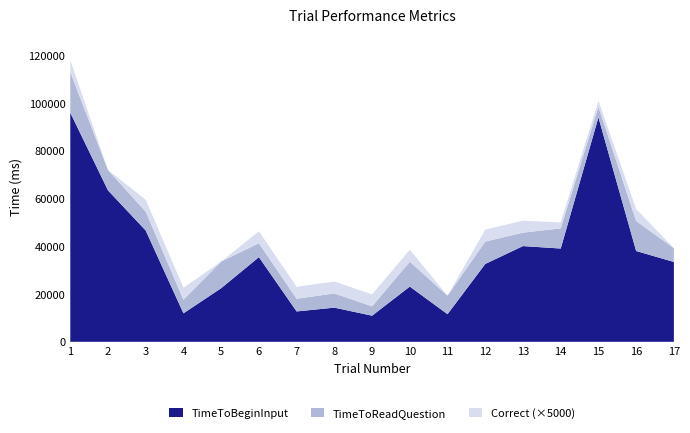

Reading right to left, transcribe all the data shown in this chart.

Correct: 17=0.0	16=1.0	15=0.5	14=0.5	13=1.0	12=1.0	11=0.0	10=1.0	9=1.0	8=1.0	7=1.0	6=1.0	5=0.0	4=1.0	3=1.0	2=0.0	1=1.0
TimeToReadQuestion: 17=5808.6	16=12554.6	15=4468.1	14=8445.5	13=5641.5	12=9371.0	11=7741.4	10=10422.3	9=3932.5	8=5965.1	7=5305.9	6=5841.4	5=11170.3	4=5708.3	3=7886.0	2=8534.8	1=17012.7
TimeToBeginInput: 17=33464.0	16=38066.8	15=94060.4	14=39095.0	13=40121.9	12=32638.2	11=11583.7	10=23154.9	9=10946.9	8=14319.9	7=12734.2	6=35486.6	5=22474.2	4=11940.8	3=46634.0	2=63467.3	1=96035.6